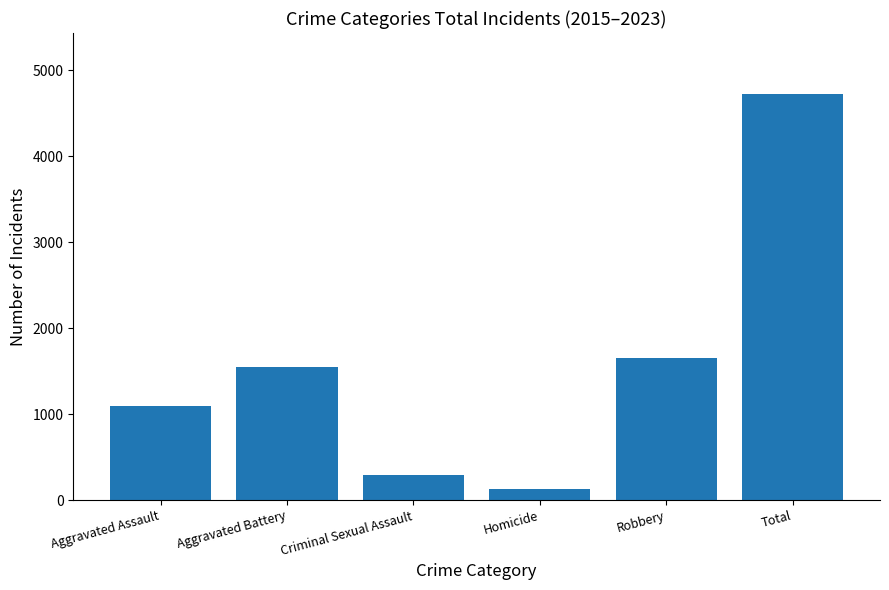

Which has a higher value, Aggravated Battery or Homicide?

Aggravated Battery